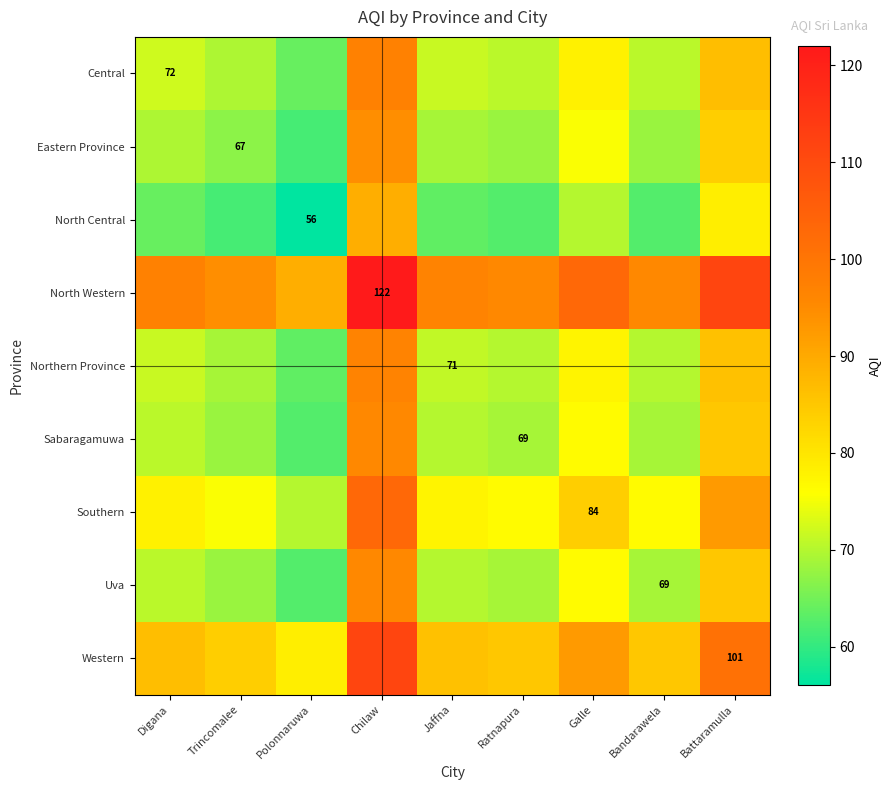

Rank the categories by Northern Province value from highest to lowest.

Chilaw, Battaramulla, Galle, Digana, Jaffna, Ratnapura, Bandarawela, Trincomalee, Polonnaruwa